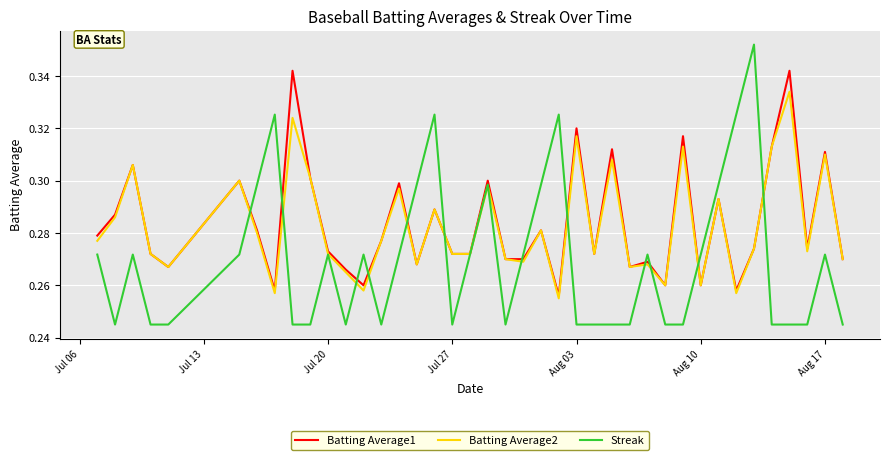

Rank the series by their maximum value, from lowest to highest.

Batting Average2, Batting Average1, Streak